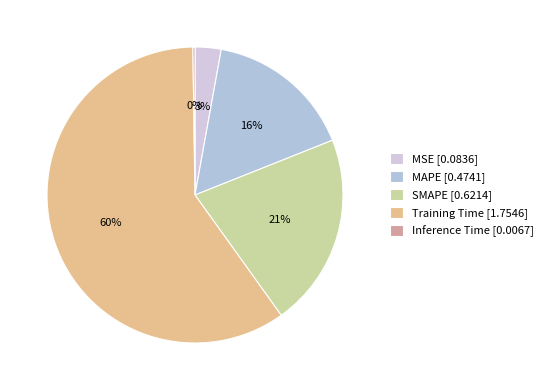

Which has a higher value, Training Time or SMAPE?

Training Time